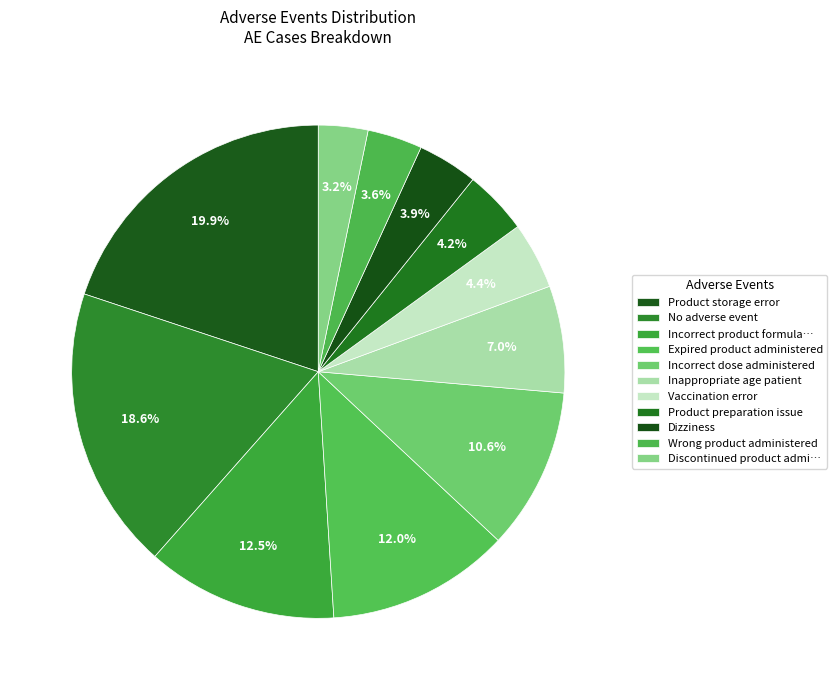

To the nearest percent, what is the difference between the Incorrect dose administered and Wrong product administered slice percentages?

7%